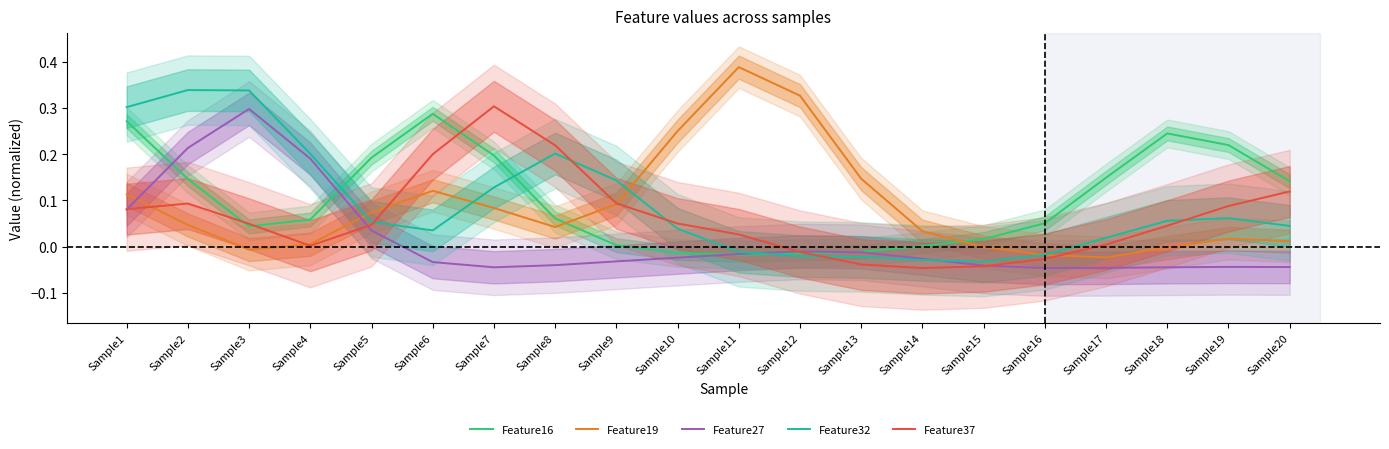

Which series changed the most between Sample1 and Sample19?

Feature32